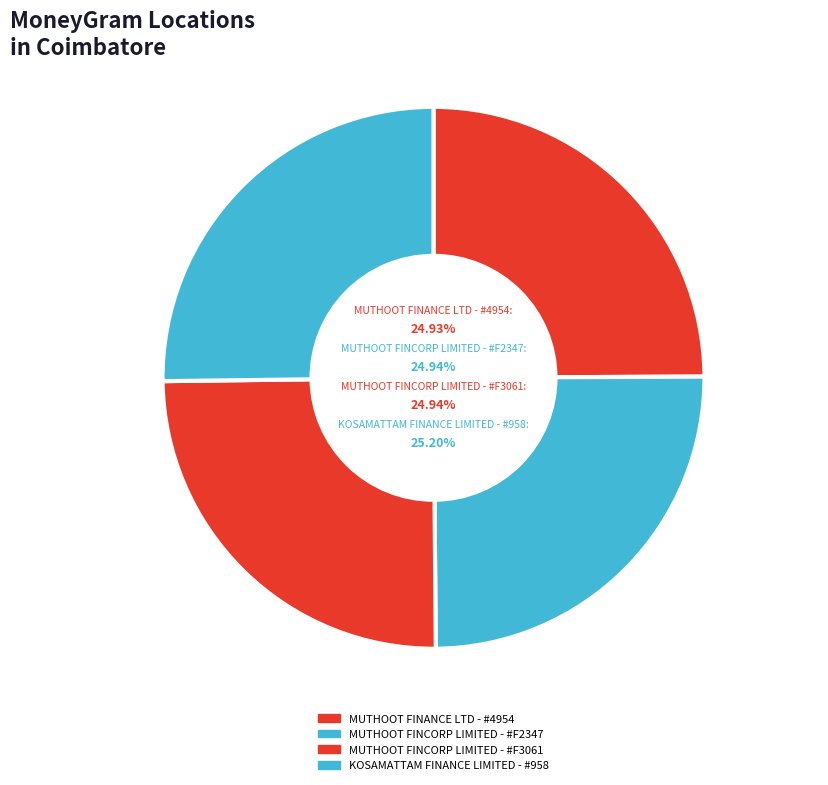

Which category has the biggest portion of the pie?

KOSAMATTAM FINANCE LIMITED - #958